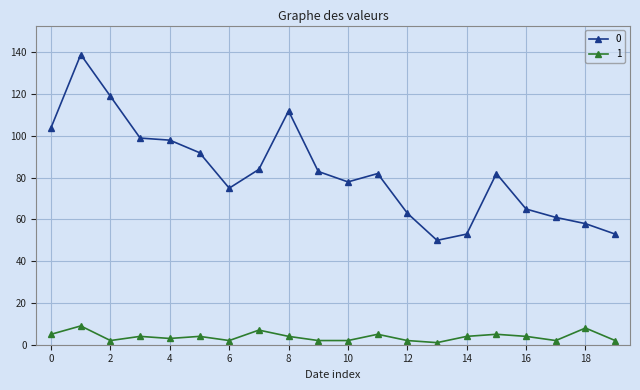

True or false: 0 and 1 cross at least once.

False